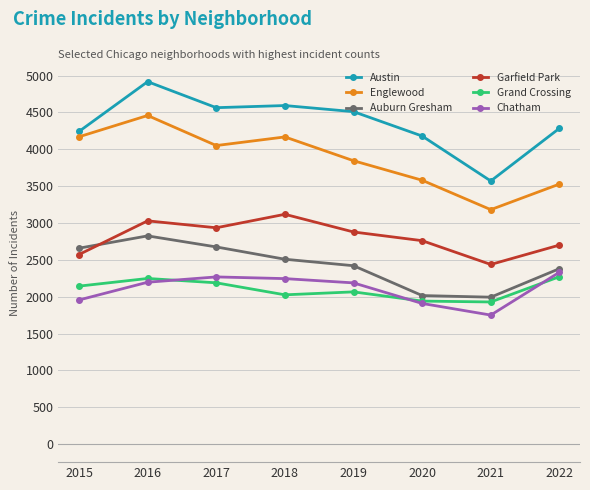

True or false: Grand Crossing and Auburn Gresham intersect in this chart.

False